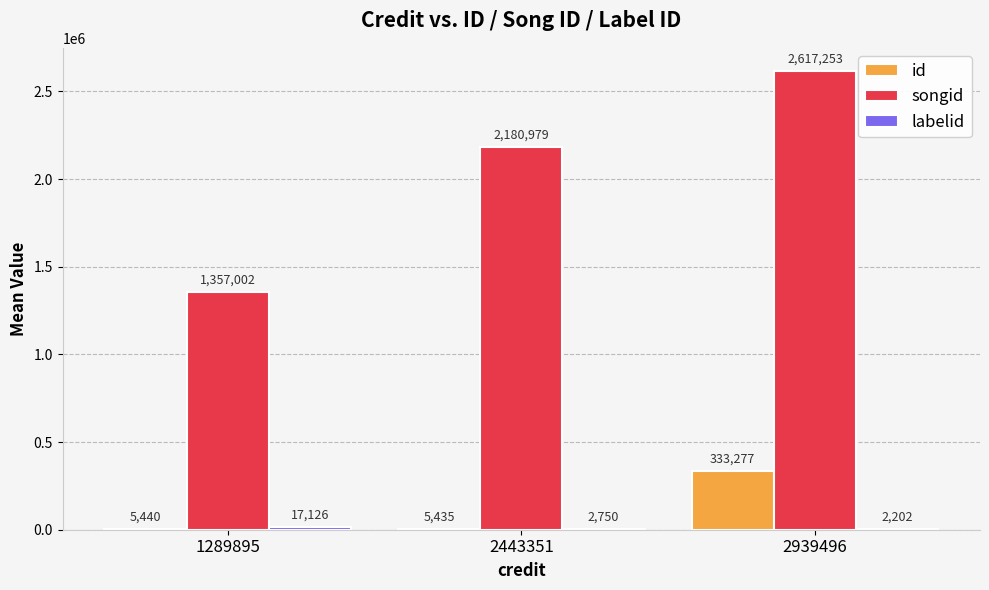

At which label is id closest to 169356?

1289895